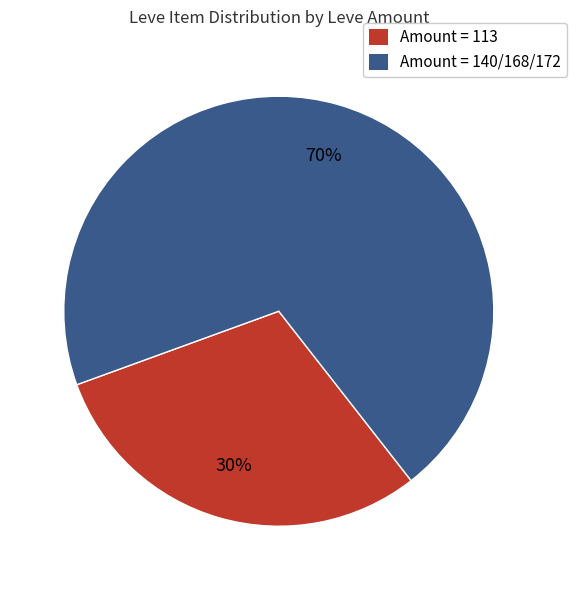

To the nearest percent, what is the average slice percentage?

50%